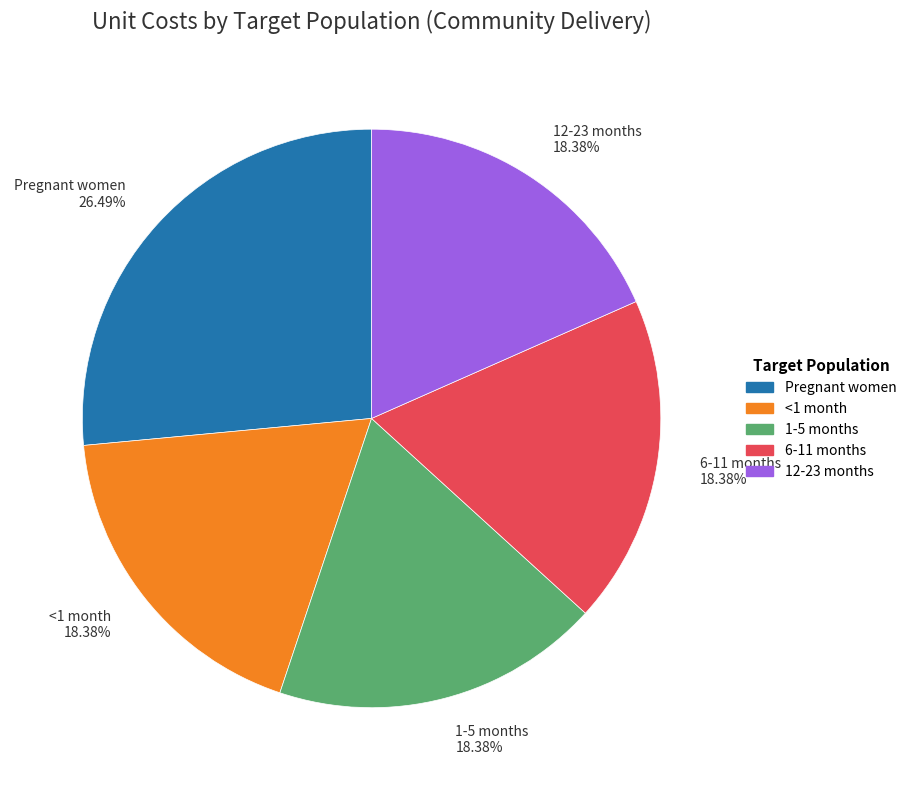

What percentage is the 1-5 months slice, to the nearest percent?

18%